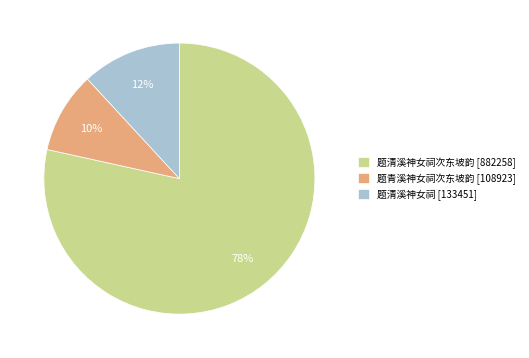

What is the largest slice in the pie chart?

题清溪神女祠次东坡韵 [882258]